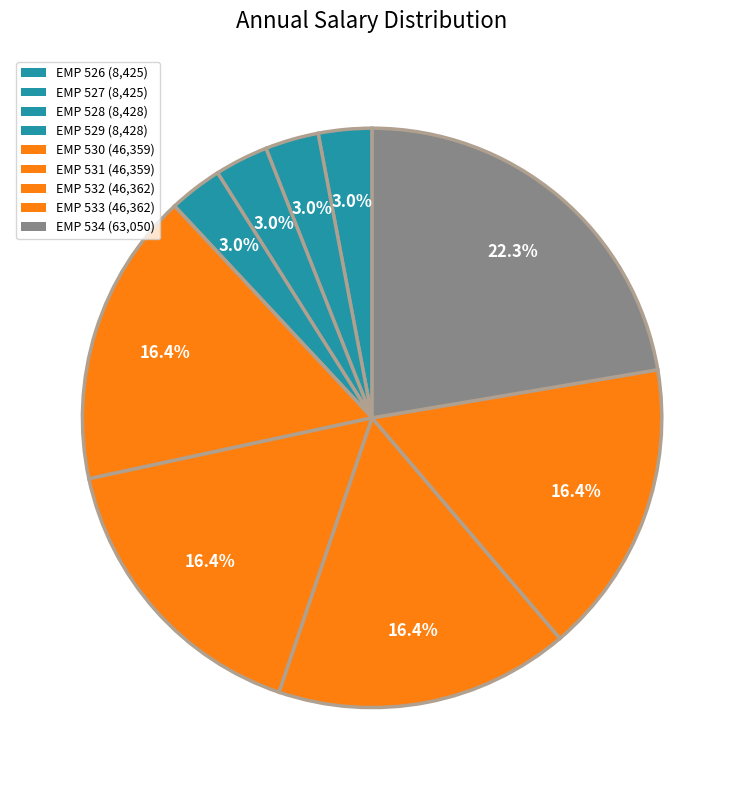

What is the largest slice in the pie chart?

EMP 534